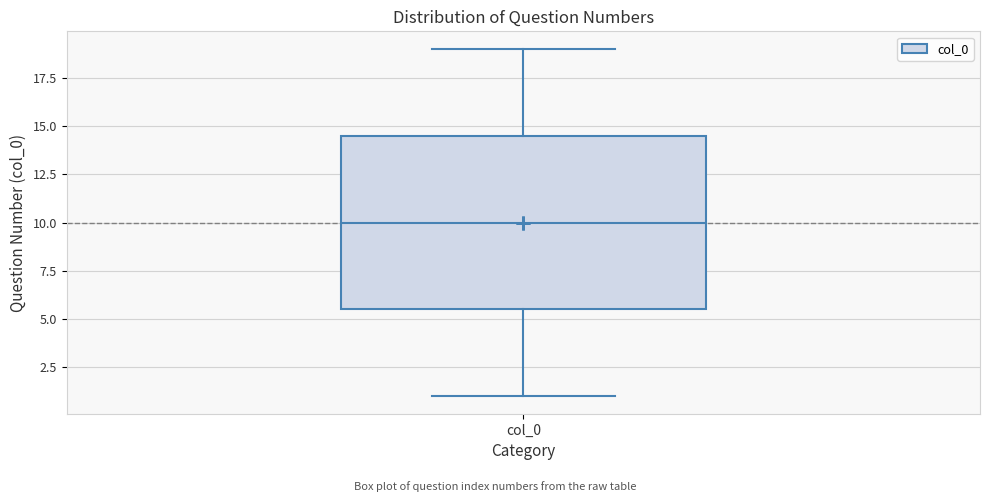

Transcribe this box plot: give where the median line is, the range the box spans, and where the two whiskers end, as read against the y-axis. The values are not printed on the chart, so give them approximately, as read against the axis.

median 10.0, box 5.5 to 14.5, whiskers 1.0 to 19.0